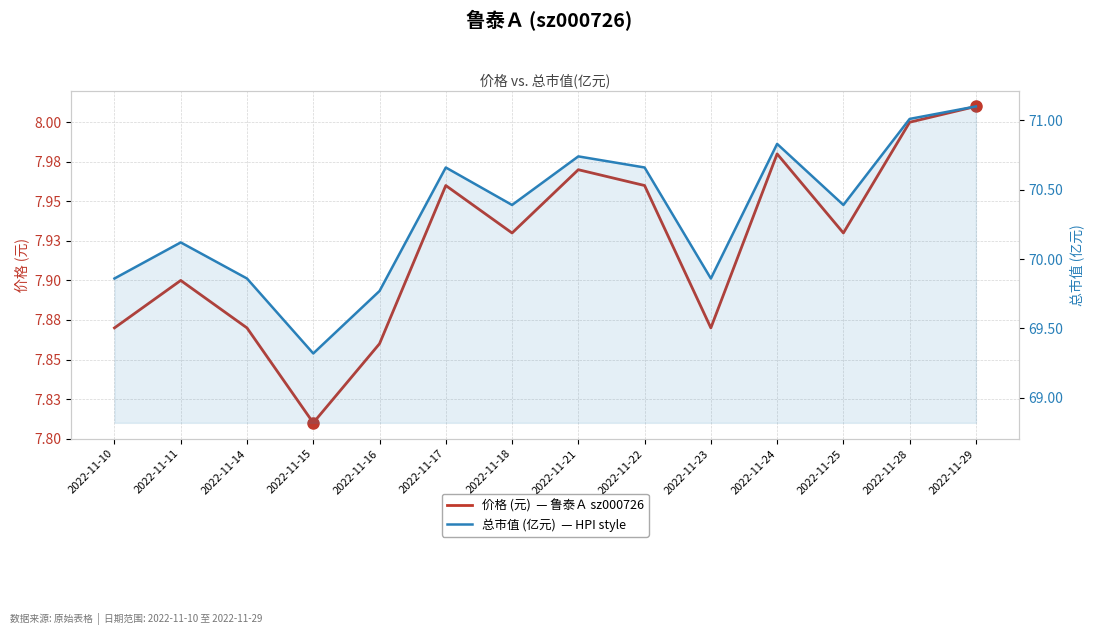

How many lines are shown in the chart?

2